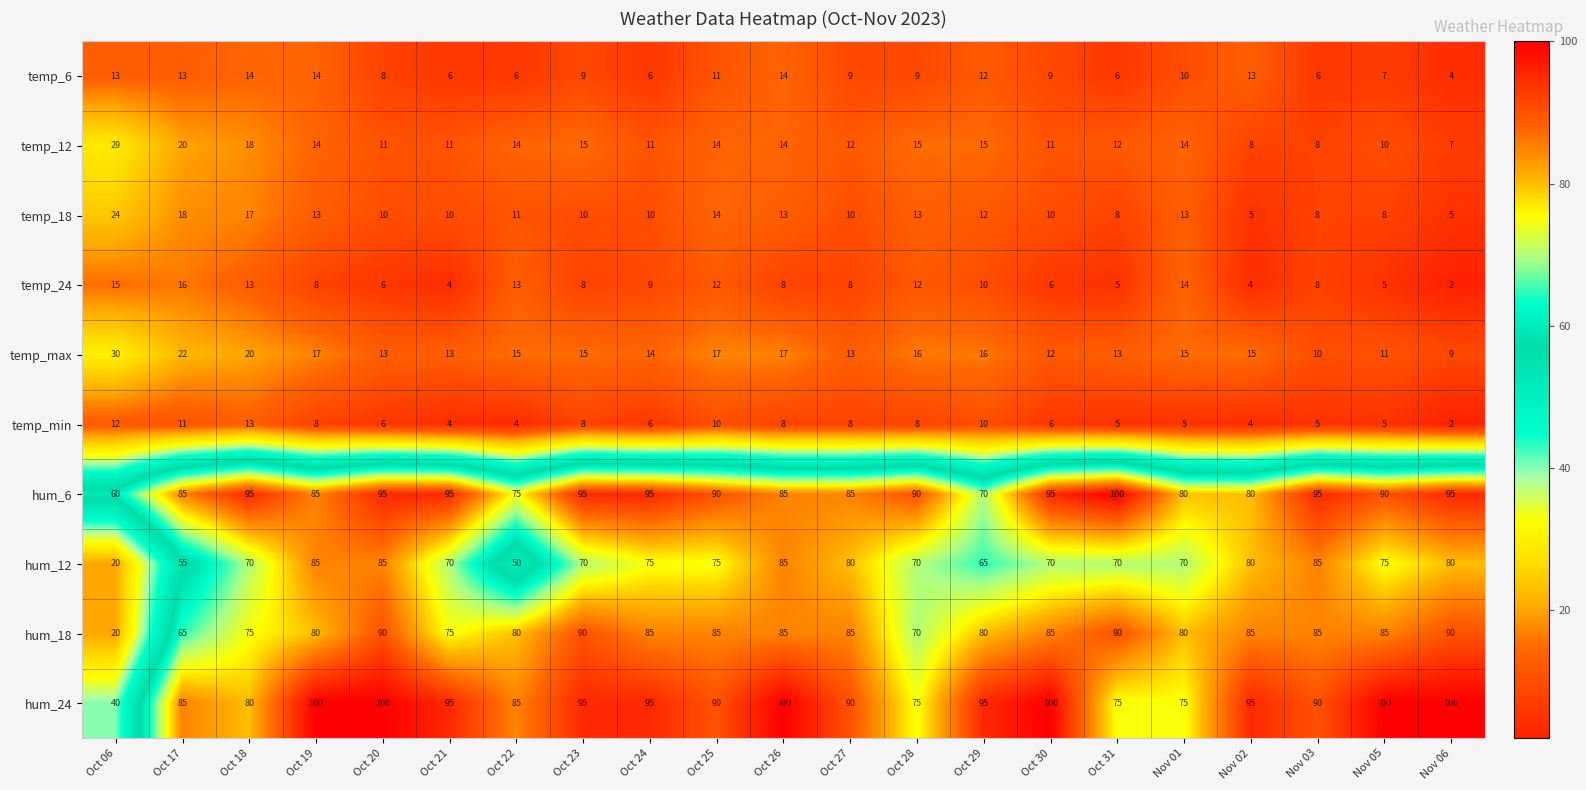

Where is temp_max nearest to the value 19?

Oct 18